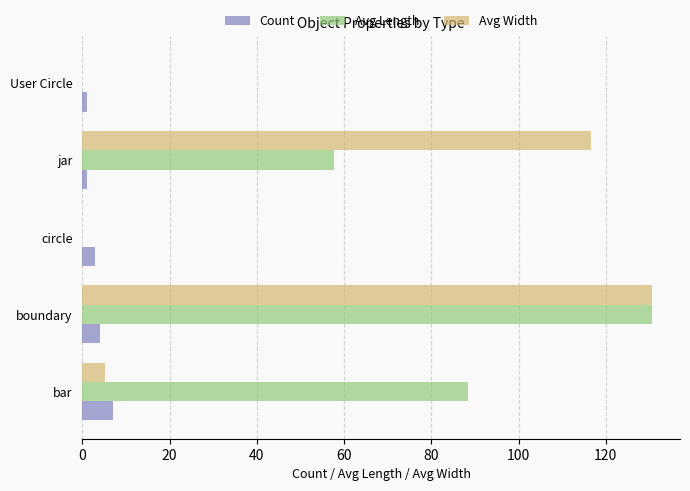

At which label is Avg Width closest to 65?

jar